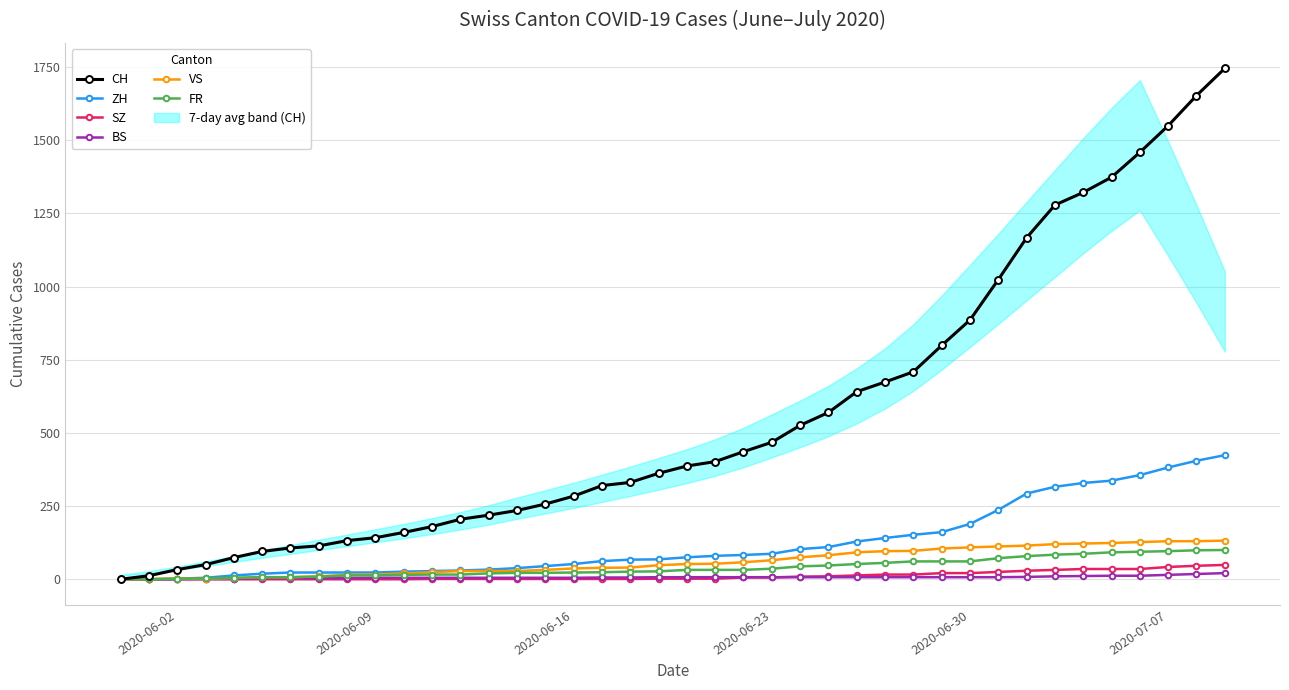

What is the difference between the maximum and minimum values in the FR series?

100